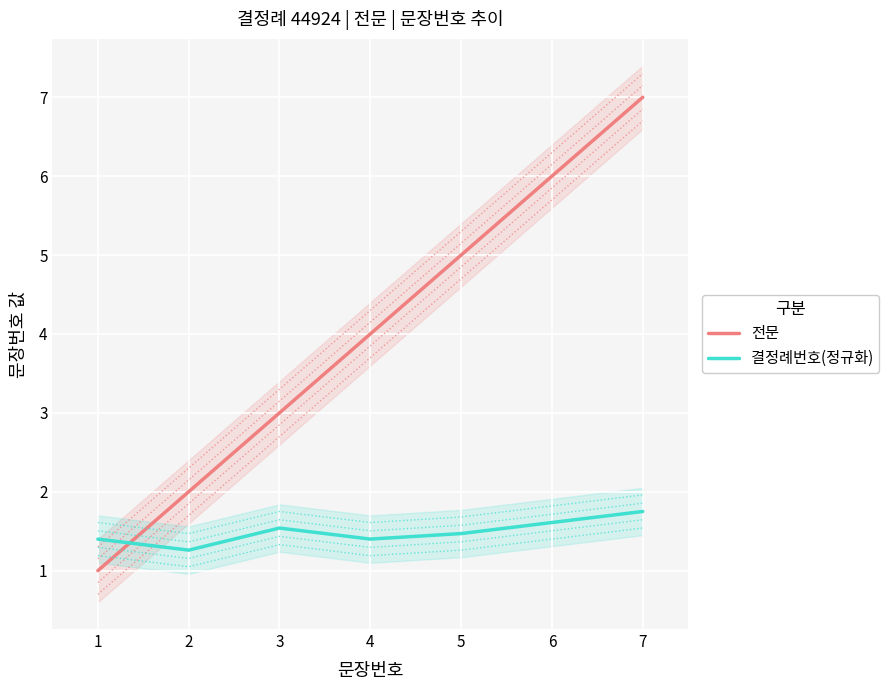

What is the difference between the 결정례번호(정규화) values at 7 and 5?

0.3